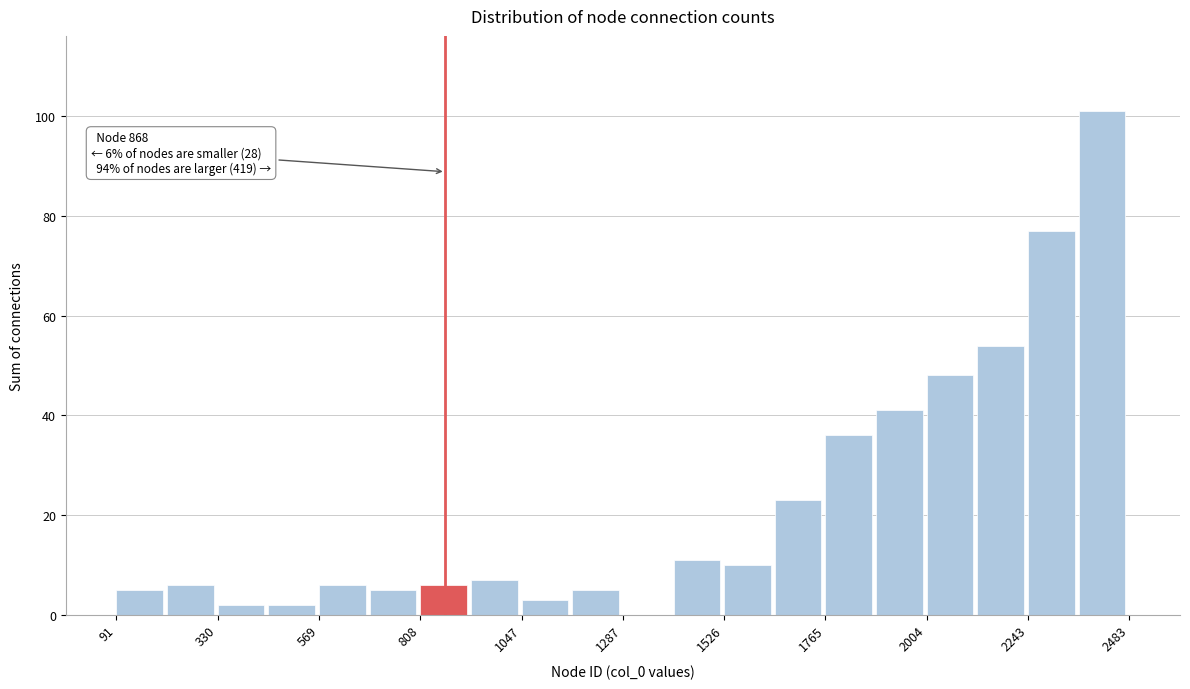

Read against the x-axis, roughly where is the centre of the tallest bar?

2400